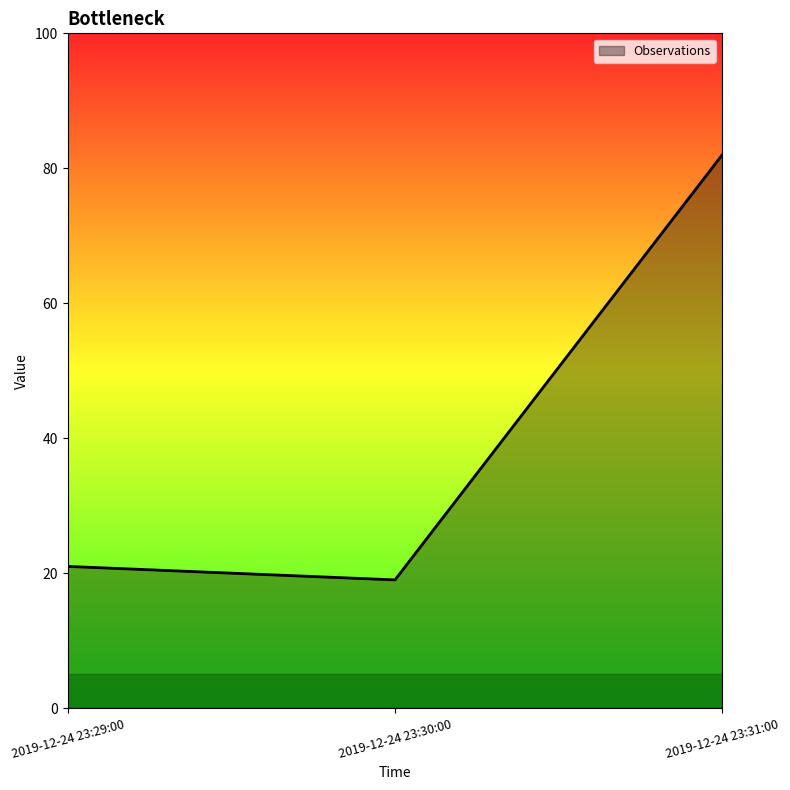

What is the maximum value shown in the chart?

82